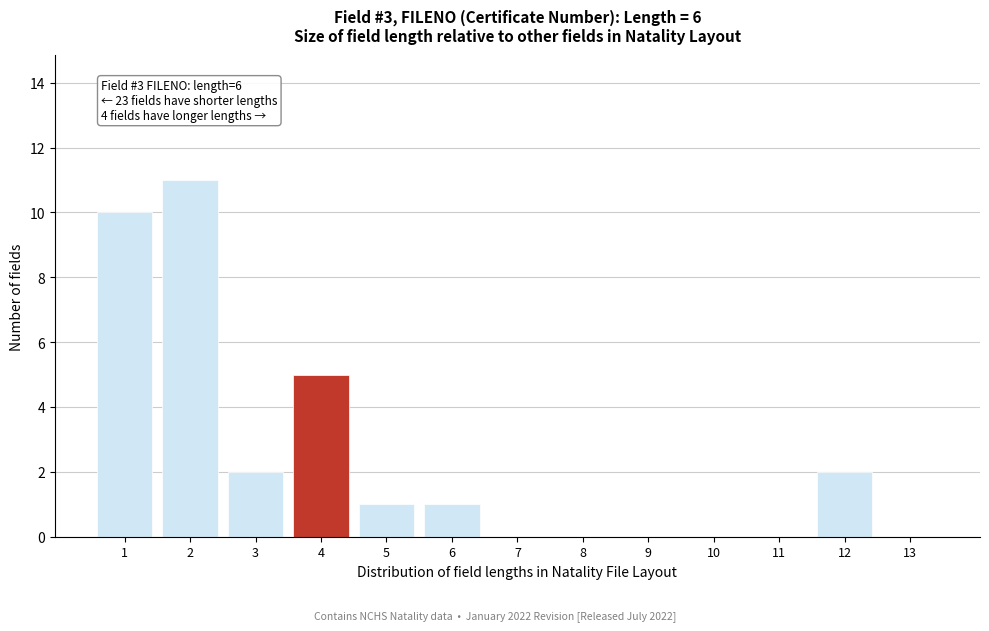

Reading left to right, extract all data points from this chart.

1=10	2=11	3=2	4=5	5=1	6=1	7=0	8=0	9=0	10=0	11=0	12=2	13=0